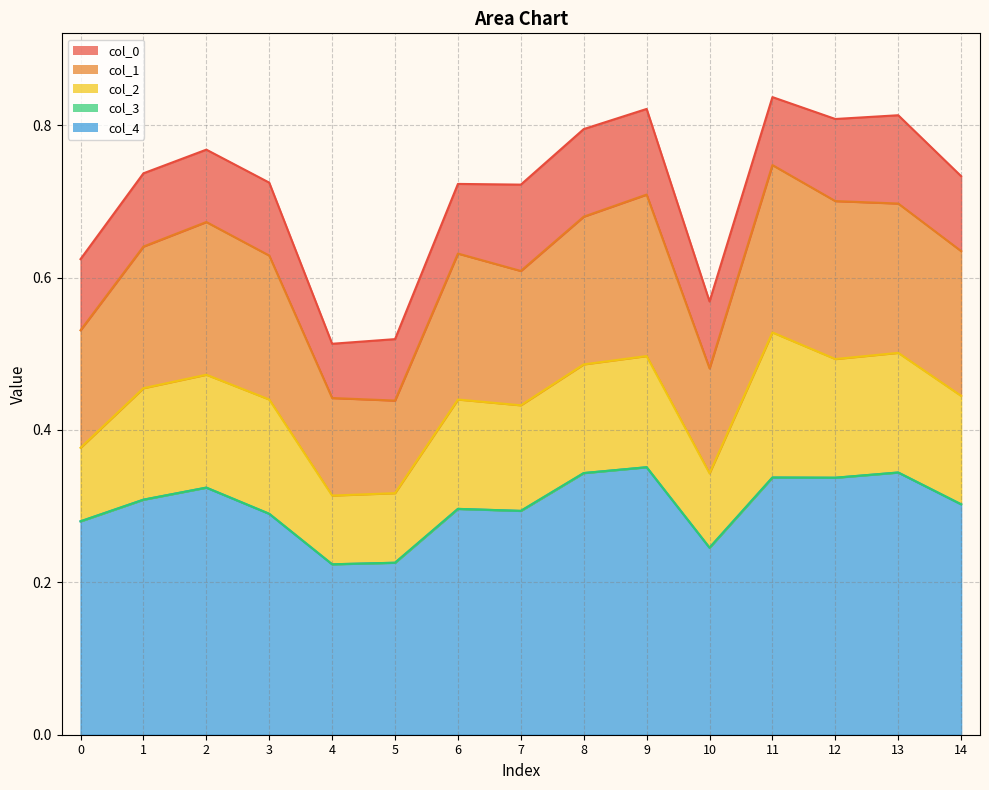

What is the value of the col_2 point at the 6th from the left?

0.1